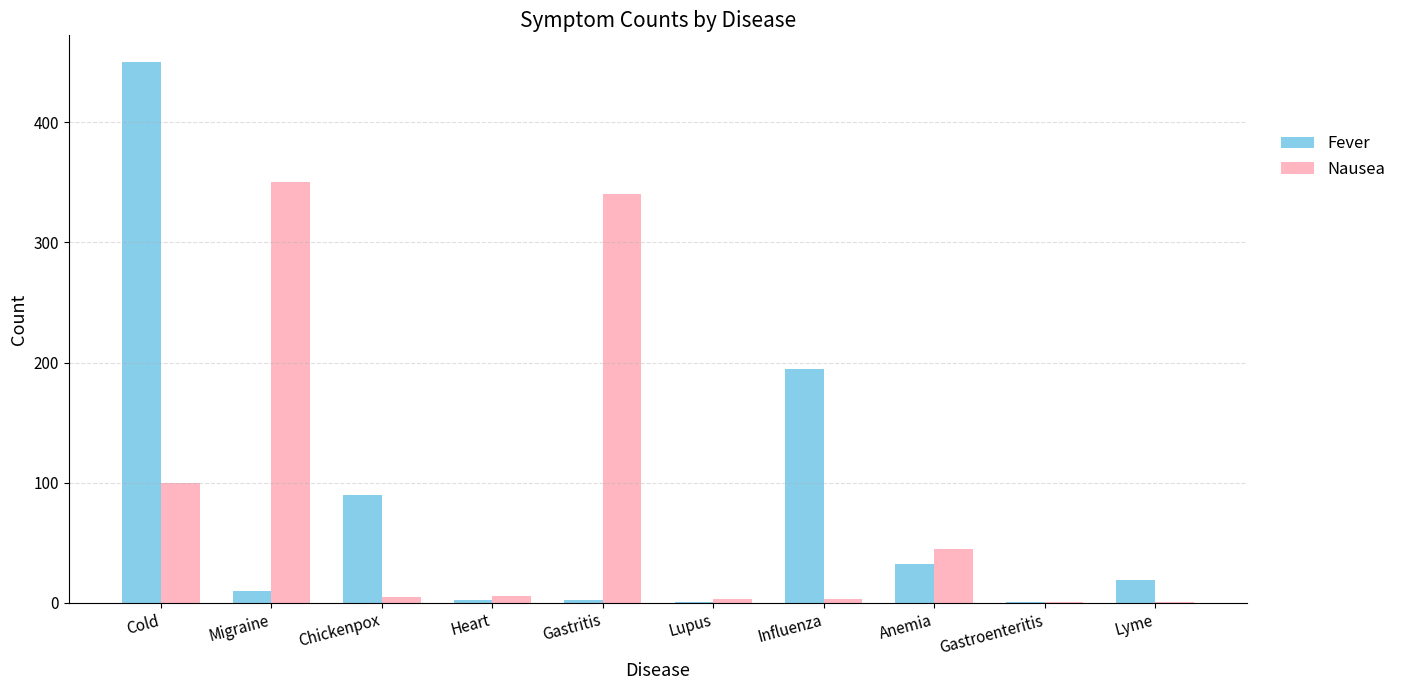

How many data points does each series have?

10